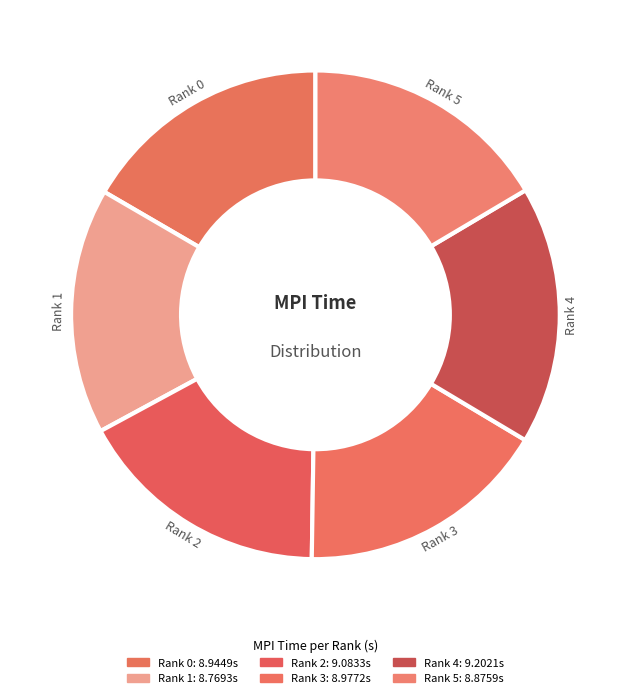

To the nearest percent, what is the difference between the Rank 4 and Rank 1 slice percentages?

1%